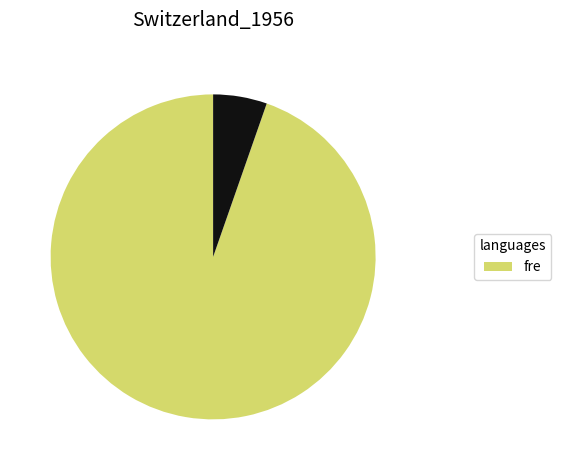

Is there a majority slice in this chart?

Yes